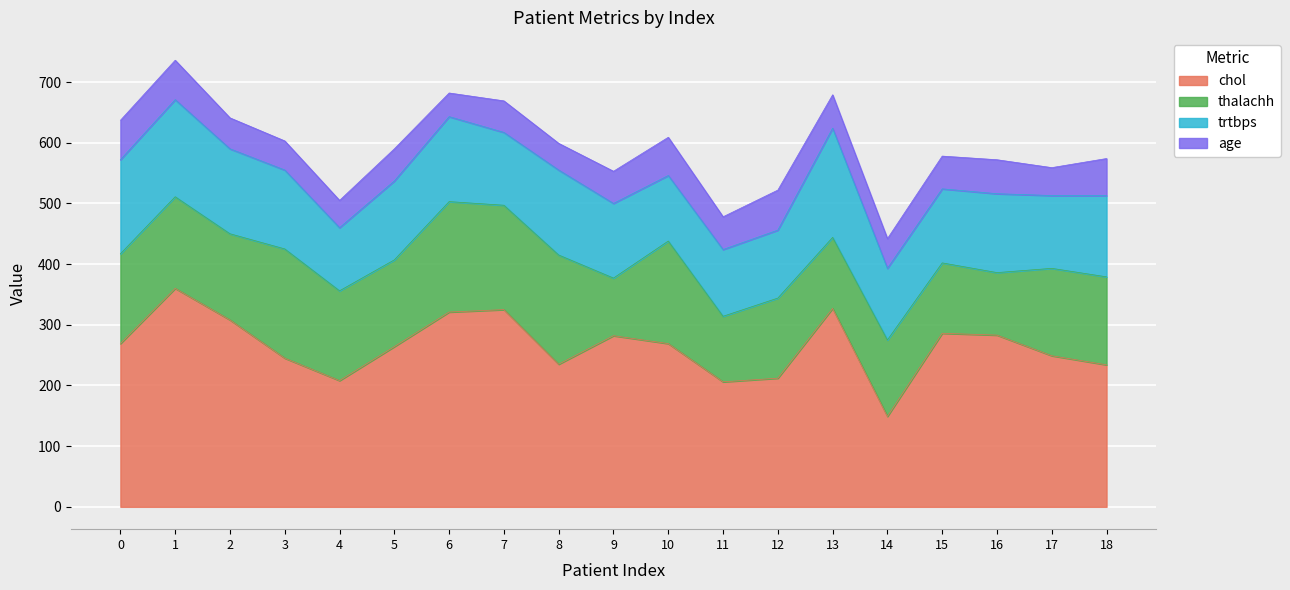

Which category has the lowest value in the trtbps series?

4